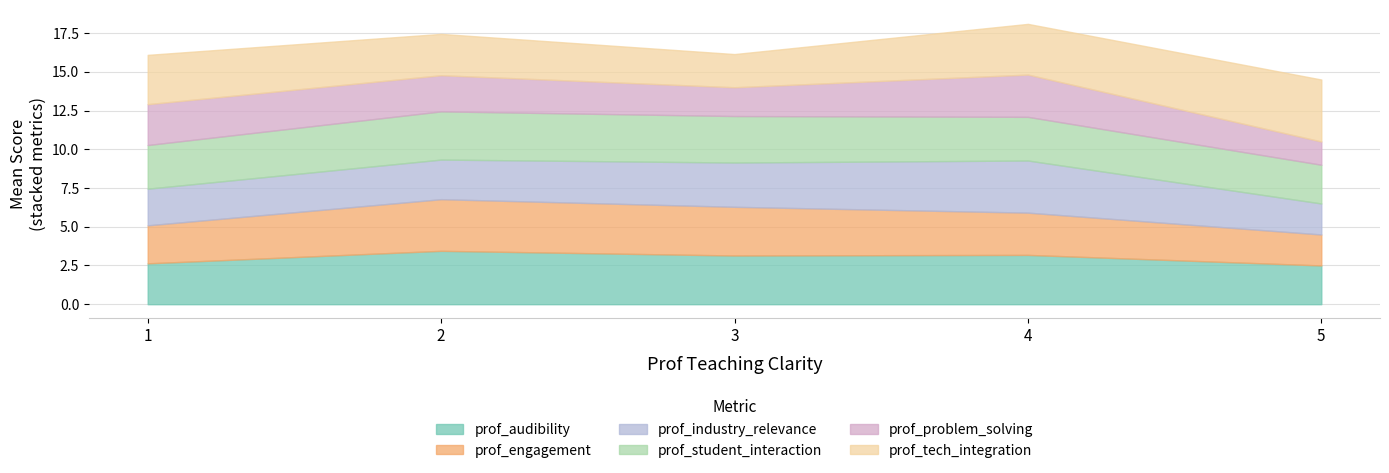

What is the total value across all series at 4?

17.8